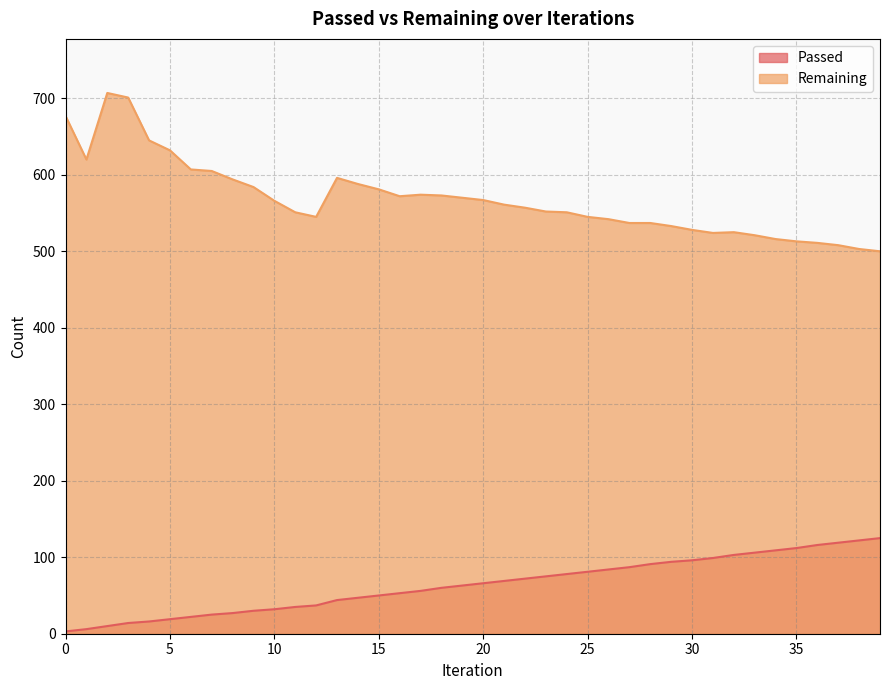

How many values in the Passed series exceed 66?

19